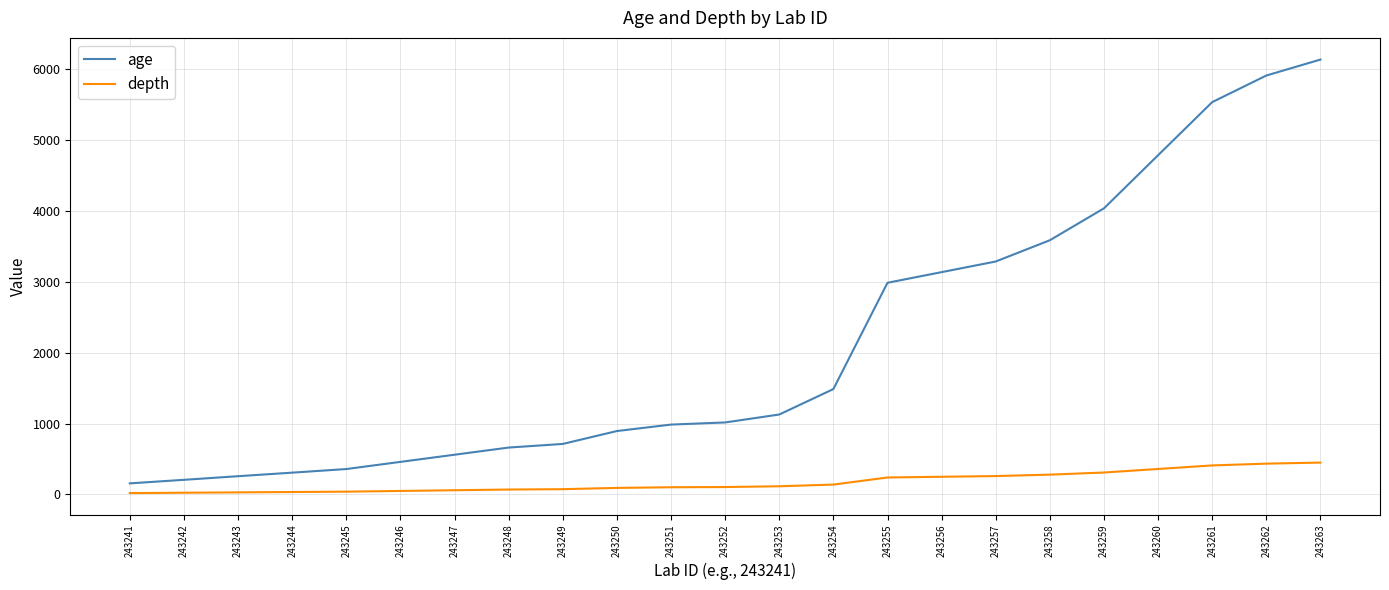

Between 243244 and 243263, which series saw the biggest shift?

age